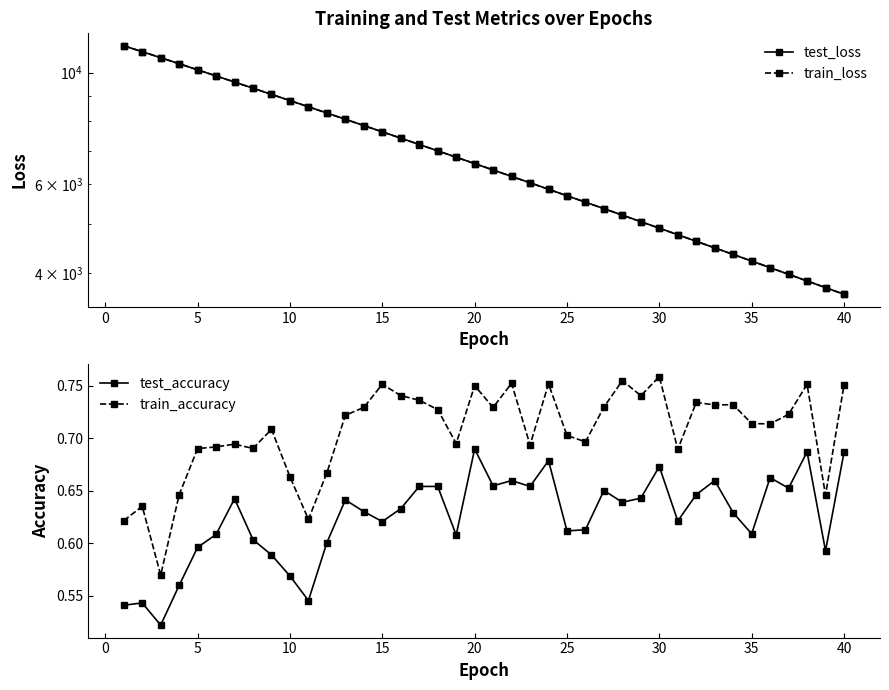

What is the minimum value shown in the chart?

0.5